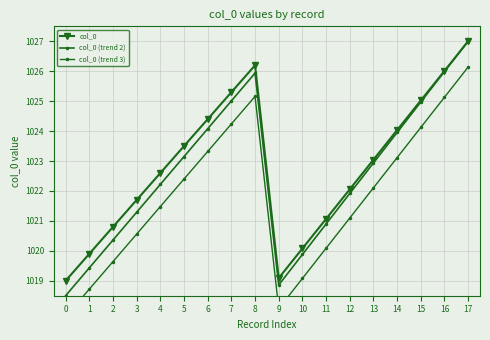

How many interior local valleys does the col_0 (trend 3) series have?

1